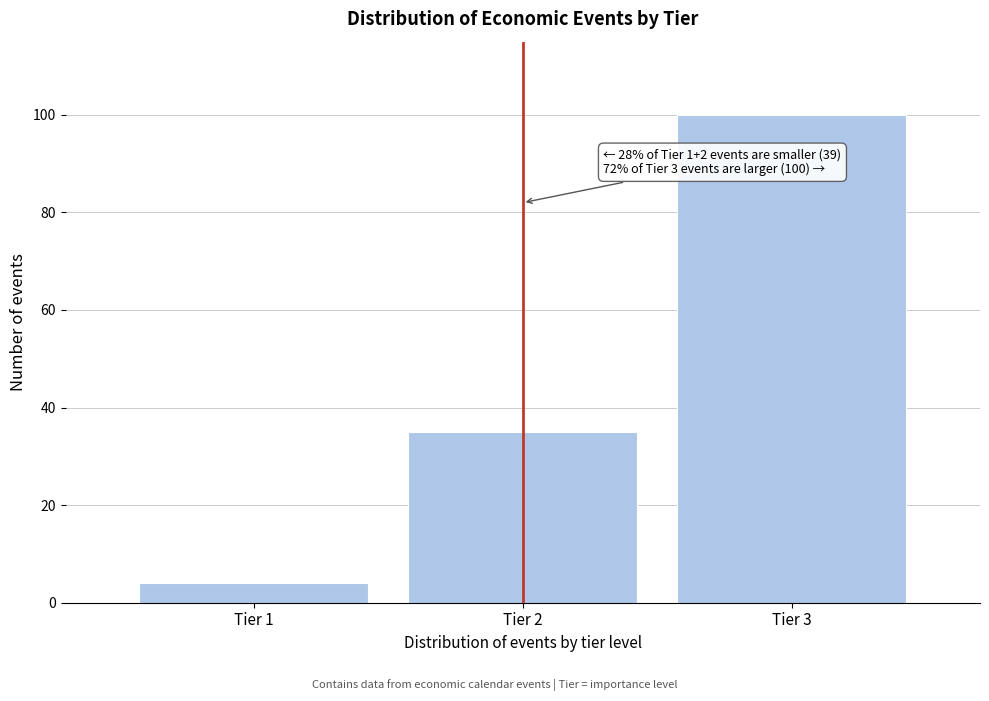

Reading left to right, what are all the values shown in this chart?

Tier 1=4	Tier 2=35	Tier 3=100